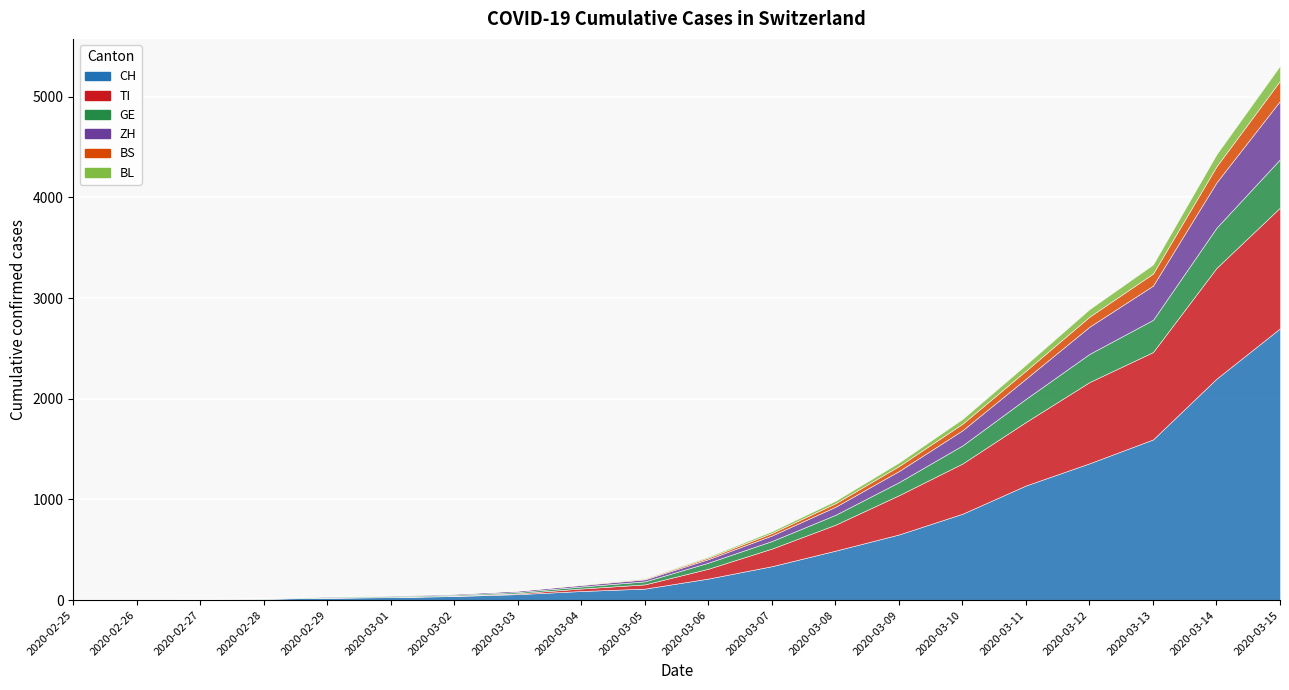

What are all the series names shown in the legend?

CH, TI, GE, ZH, BS, BL